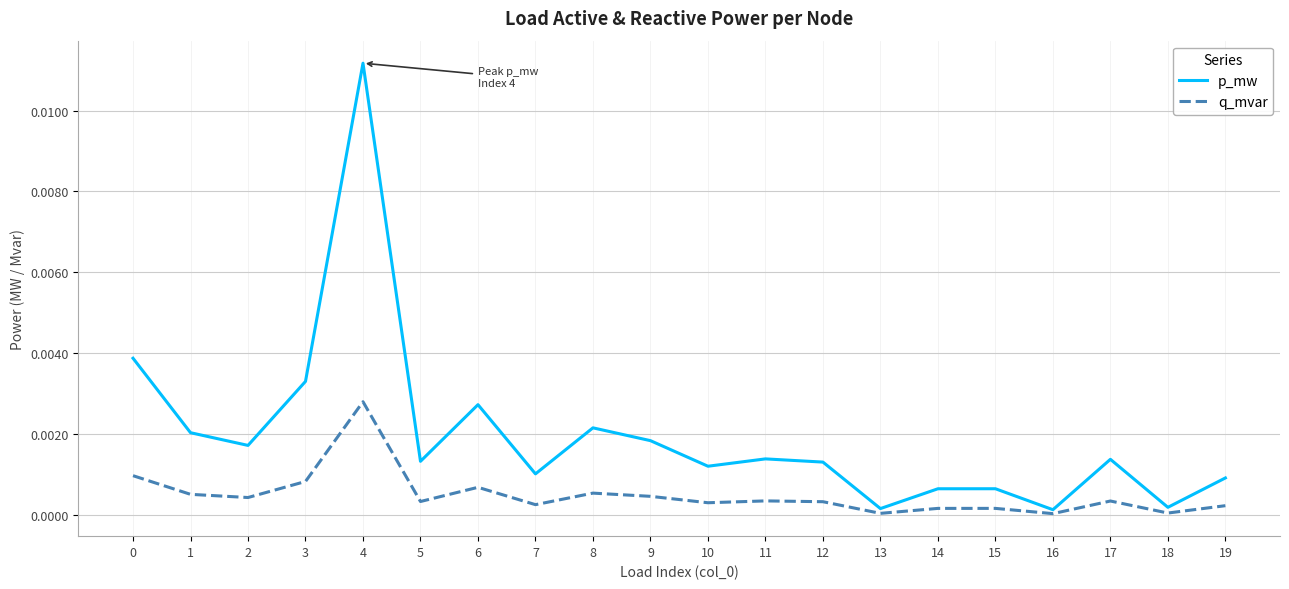

In q_mvar, how many points are higher than both neighbors (excluding endpoints)?

6